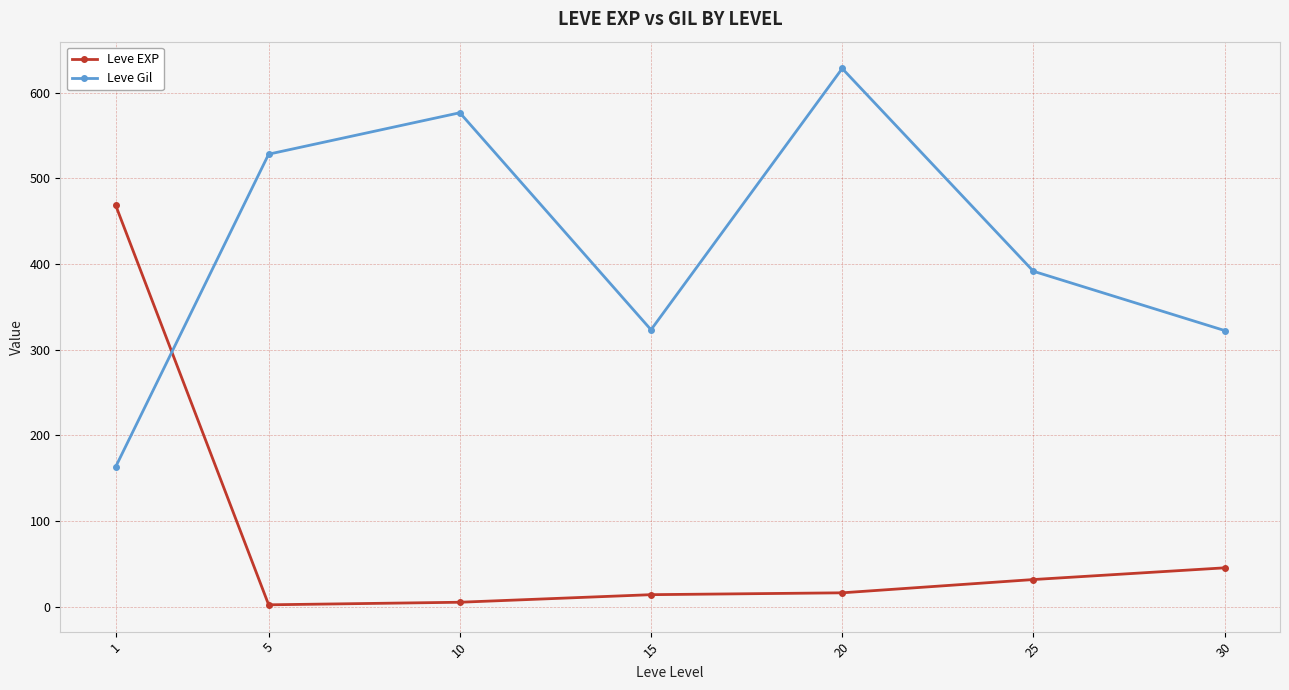

At which label does Leve EXP reach its peak?

1